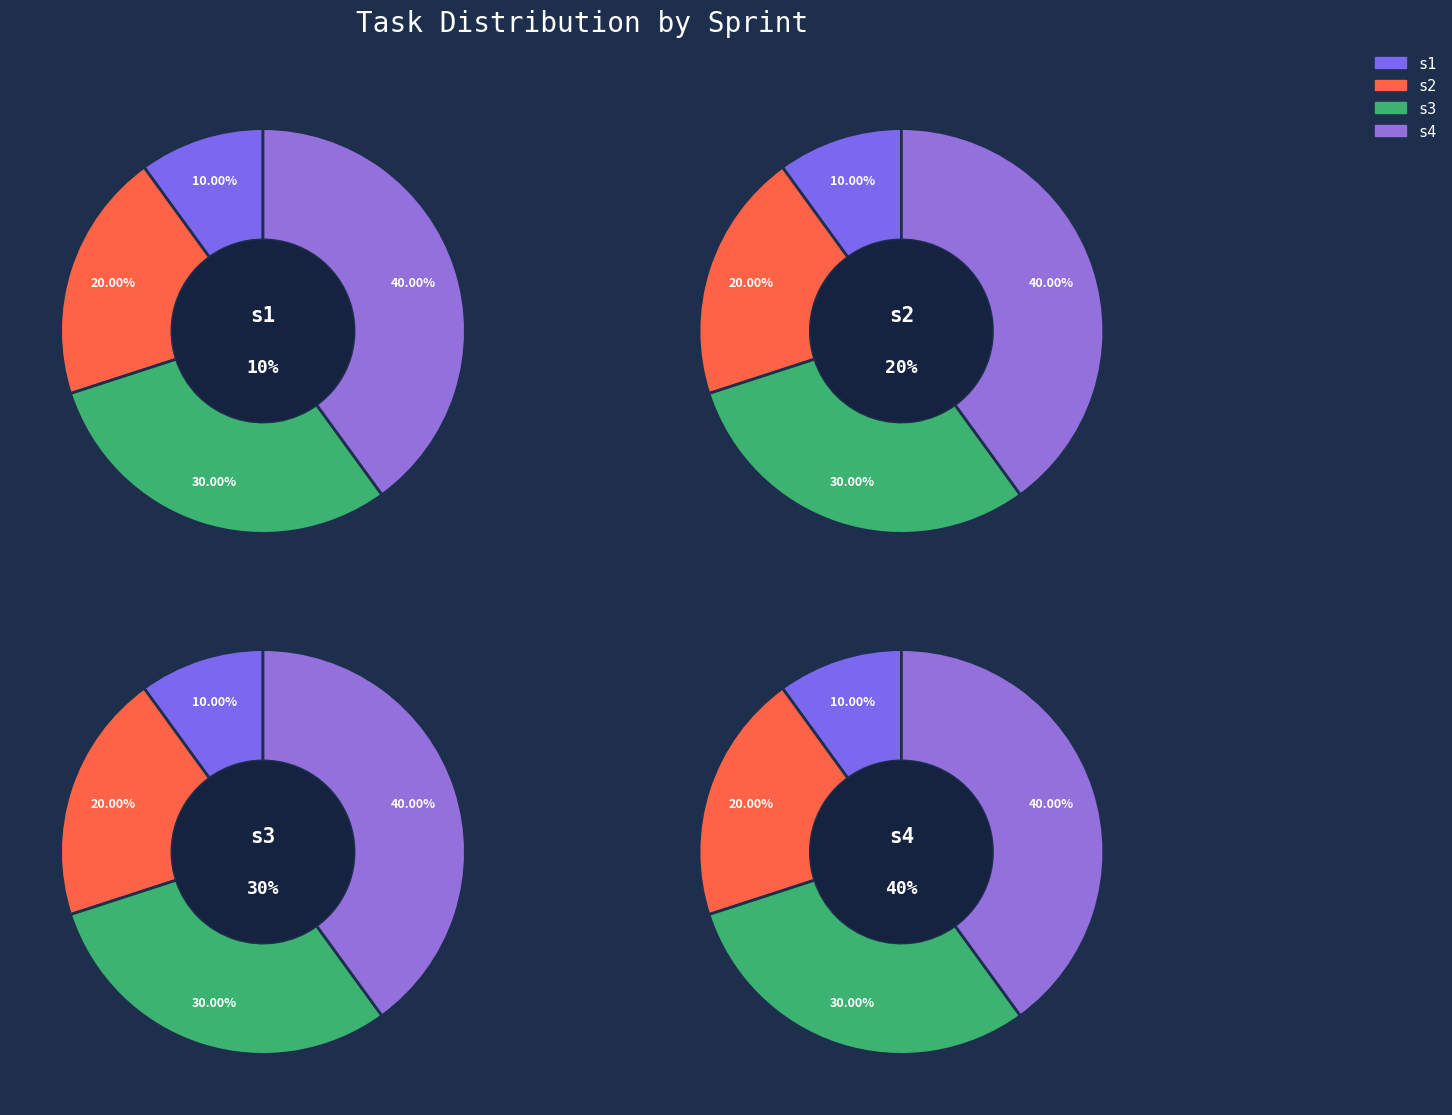

To the nearest percent, what portion does s1 represent?

10%